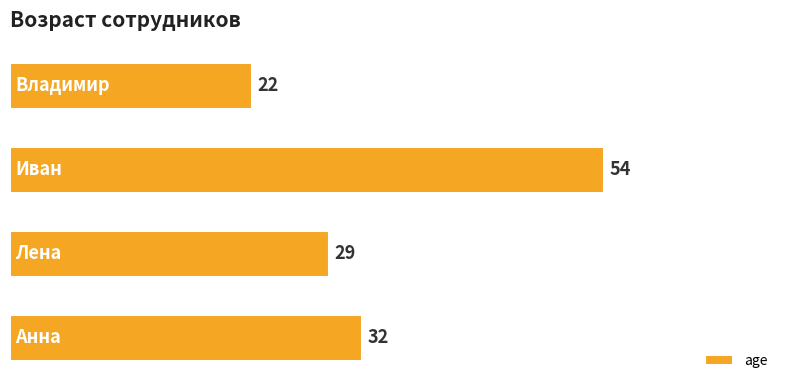

What is the difference between the maximum and minimum values?

32